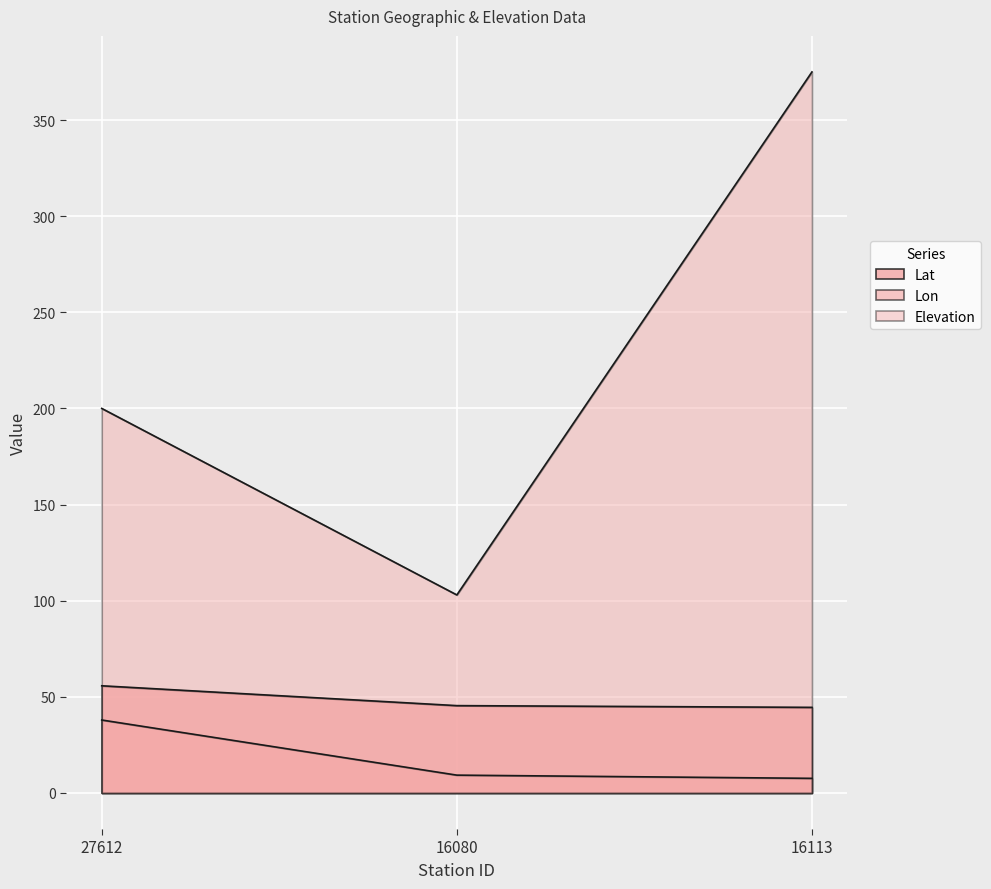

The value of Lon at 16080 is 12.4. True or false?

False